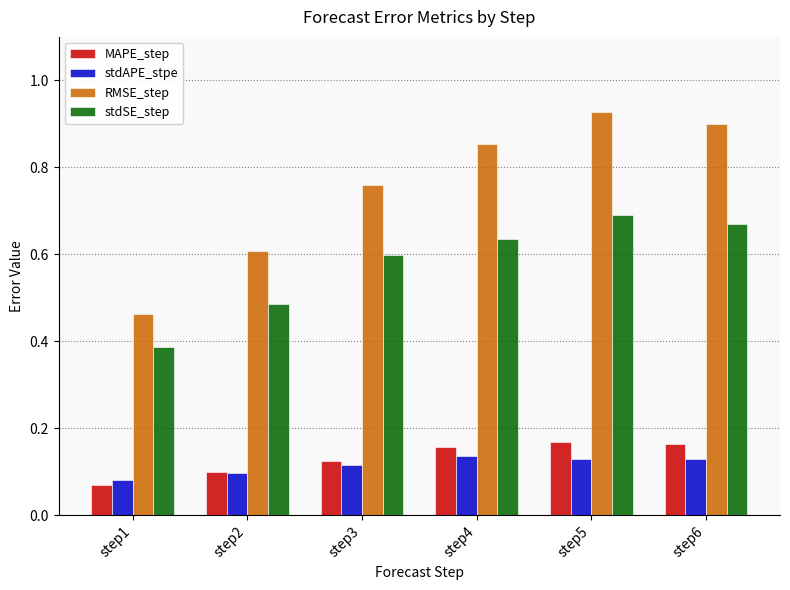

Count the stdSE_step values in the range 0 to 1.

6